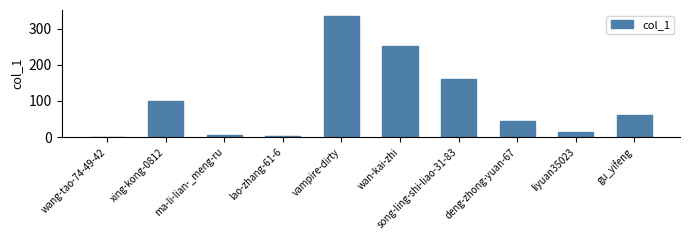

The value at song-ling-shi-liao-31-83 is 56. True or false?

False